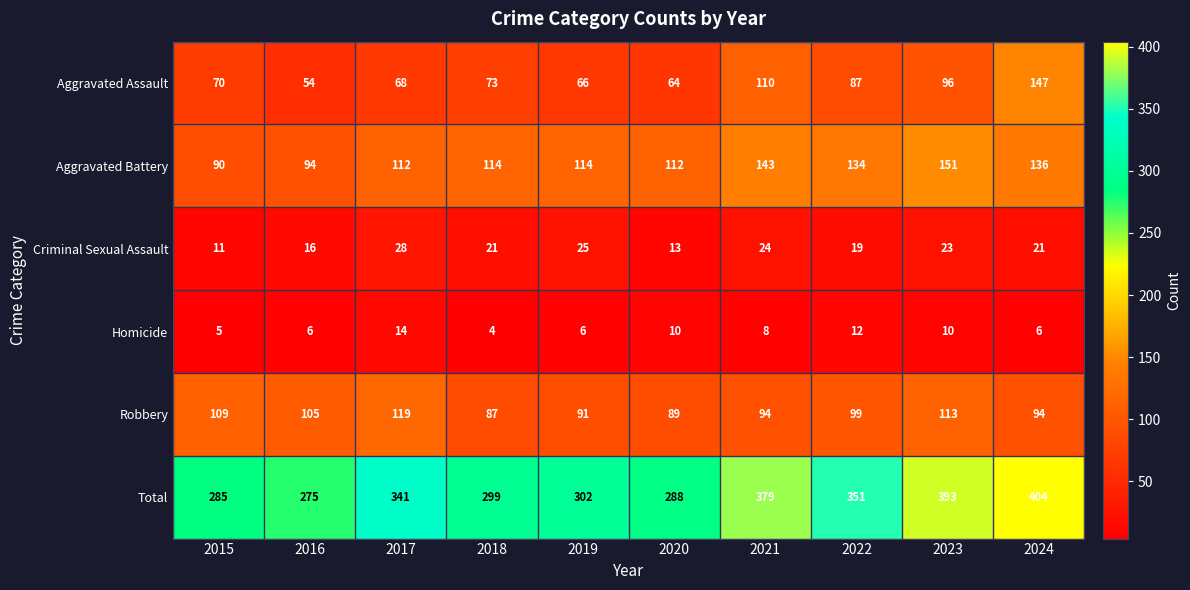

How many data points does each series have?

10